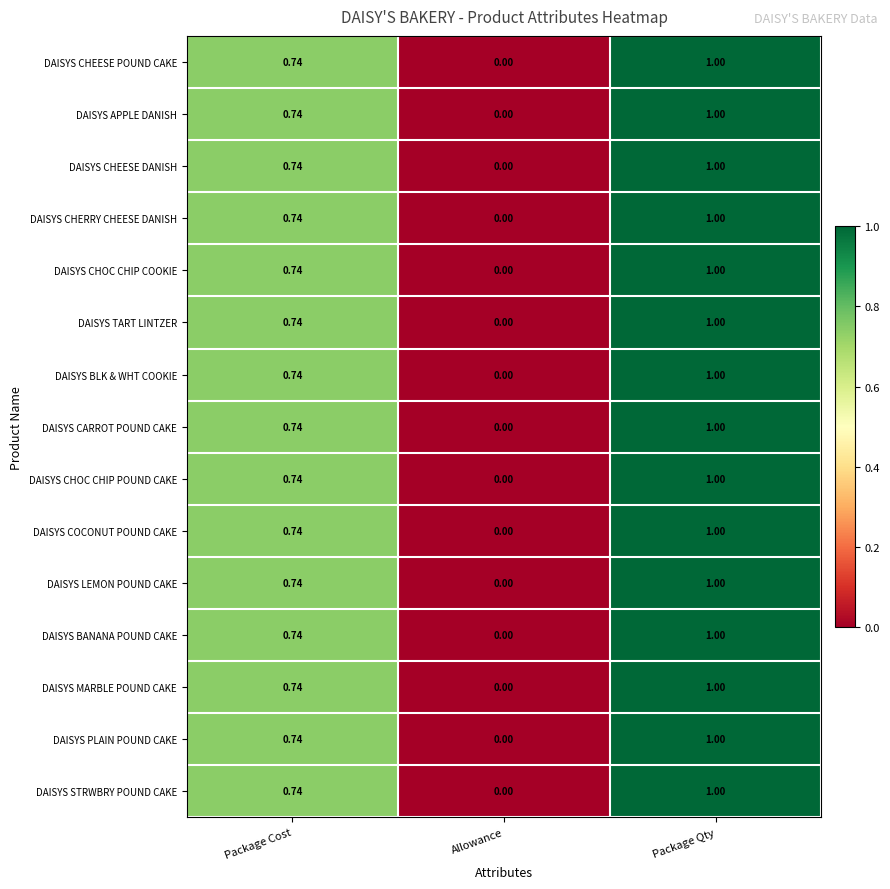

Is the value of DAISYS CHEESE DANISH at Package Cost greater than the value of DAISYS CHOC CHIP COOKIE at Allowance?

Yes